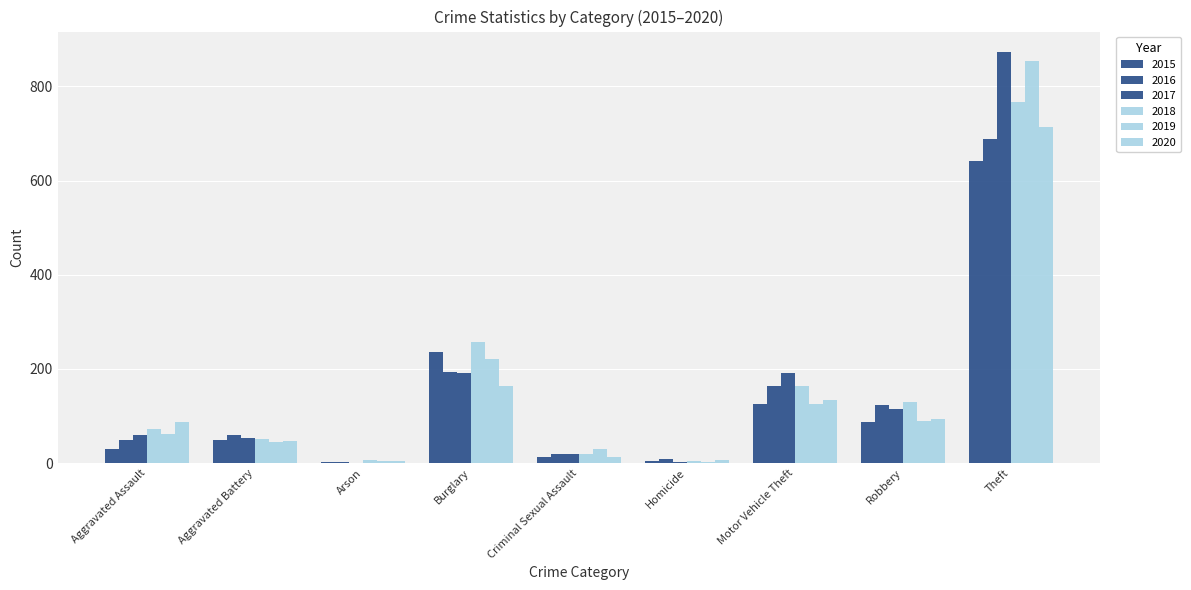

At Aggravated Assault, list the series in order from smallest to largest.

2015, 2016, 2017, 2019, 2018, 2020